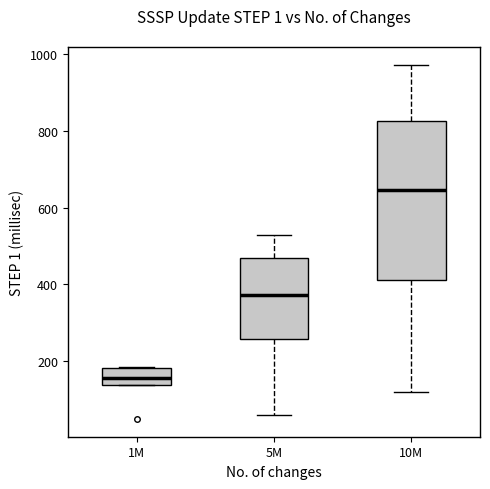

Which box's median line is the highest?

10M